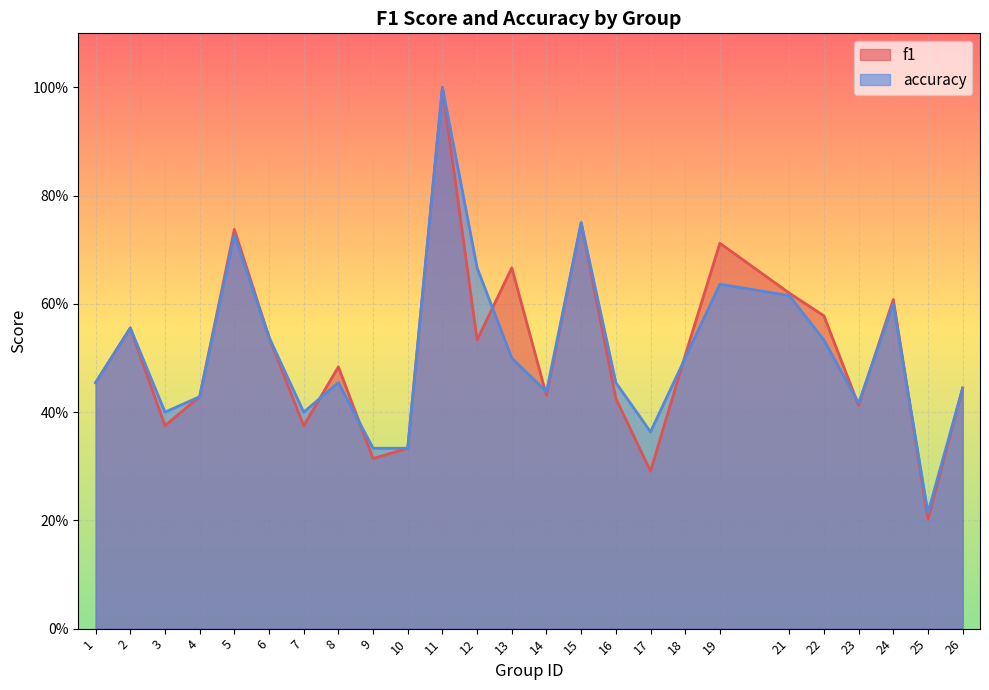

What is the sum of the f1 values at 8 and 6?

1.0